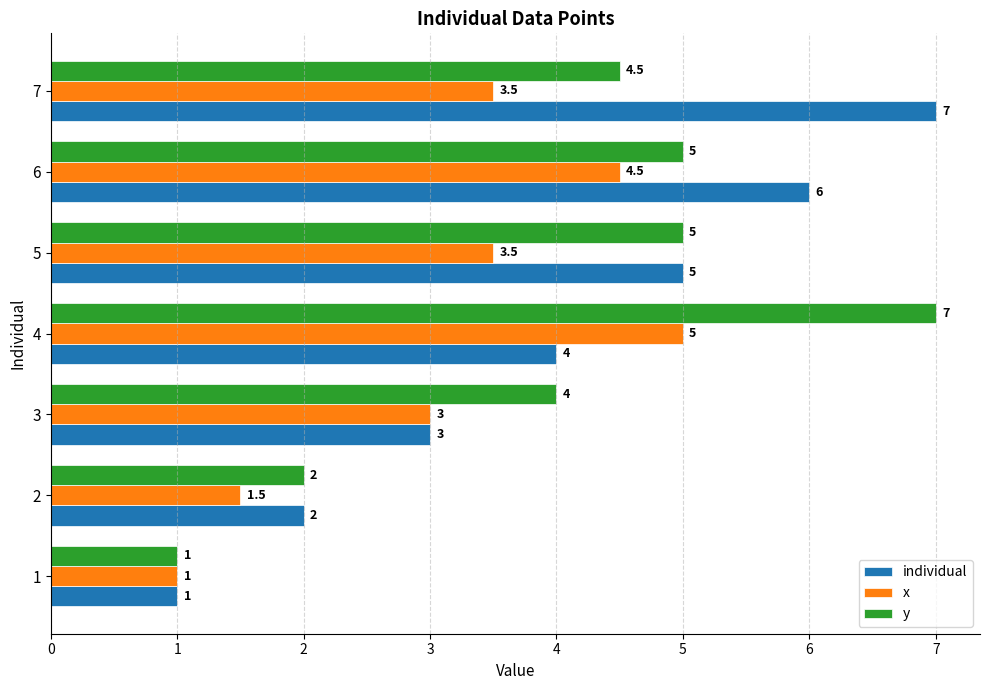

Where is x nearest to the value 3?

3